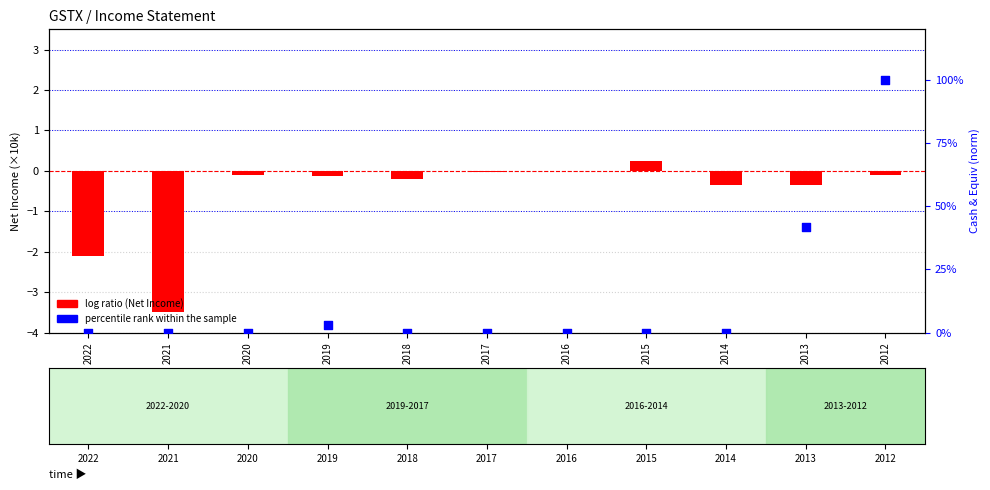

Which series has the largest Y range (max minus min)?

percentile rank within the sample